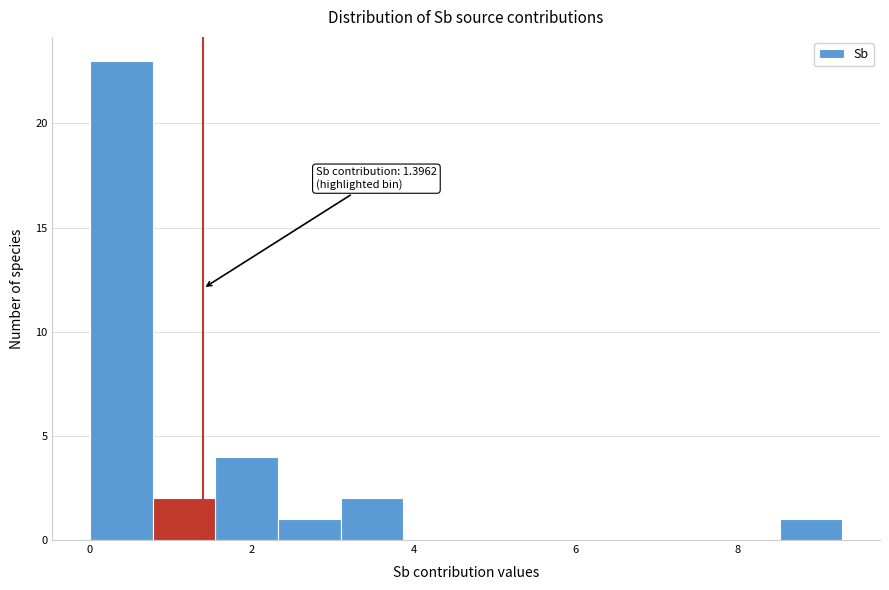

Read against the x-axis, roughly where is the centre of the tallest bar?

0.4